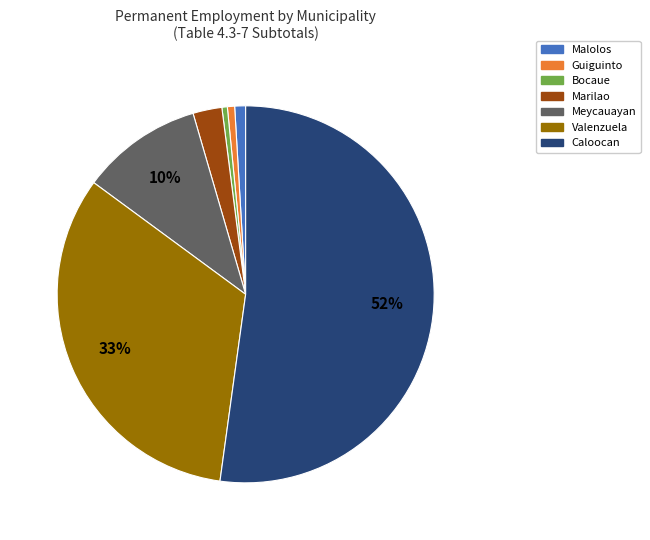

The Marilao slice represents 13% of the pie. True or false?

False